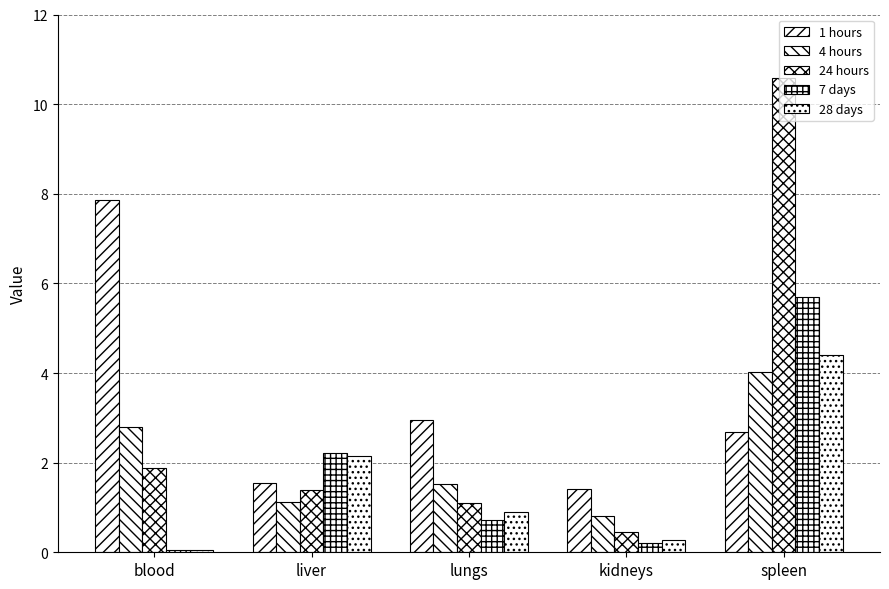

Read the 1 hours value at spleen.

2.7